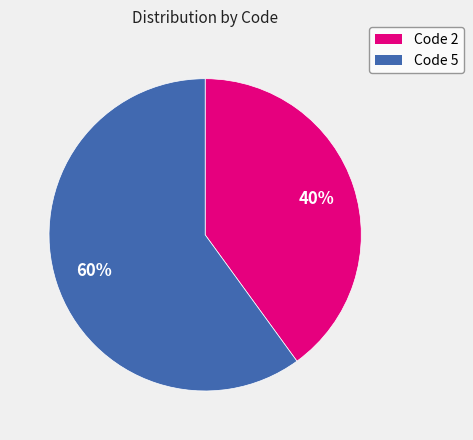

To the nearest percent, what is the difference between the largest and smallest slice percentages?

20%